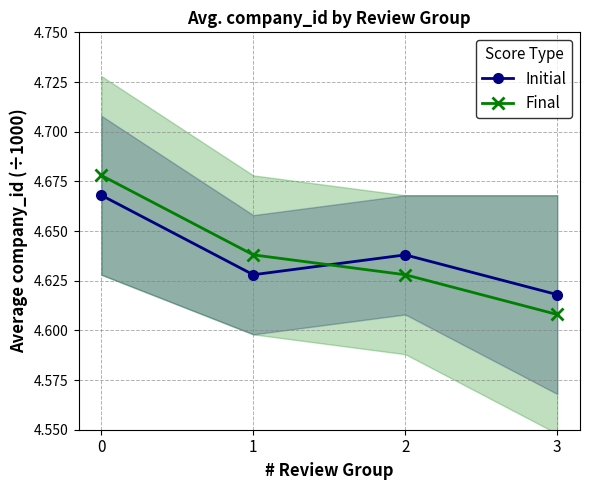

What is the average value of the Initial series?

4.6